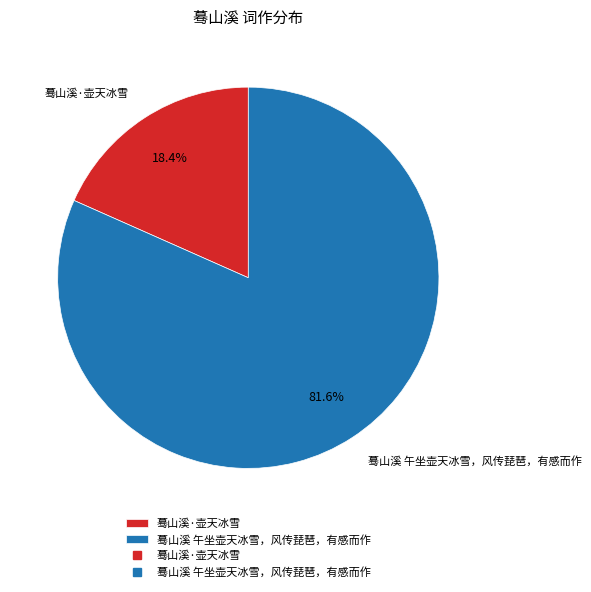

Approximately how many times larger is the value at 蓦山溪 午坐壶天冰雪，风传琵琶，有感而作 compared to 蓦山溪·壶天冰雪?

4.4